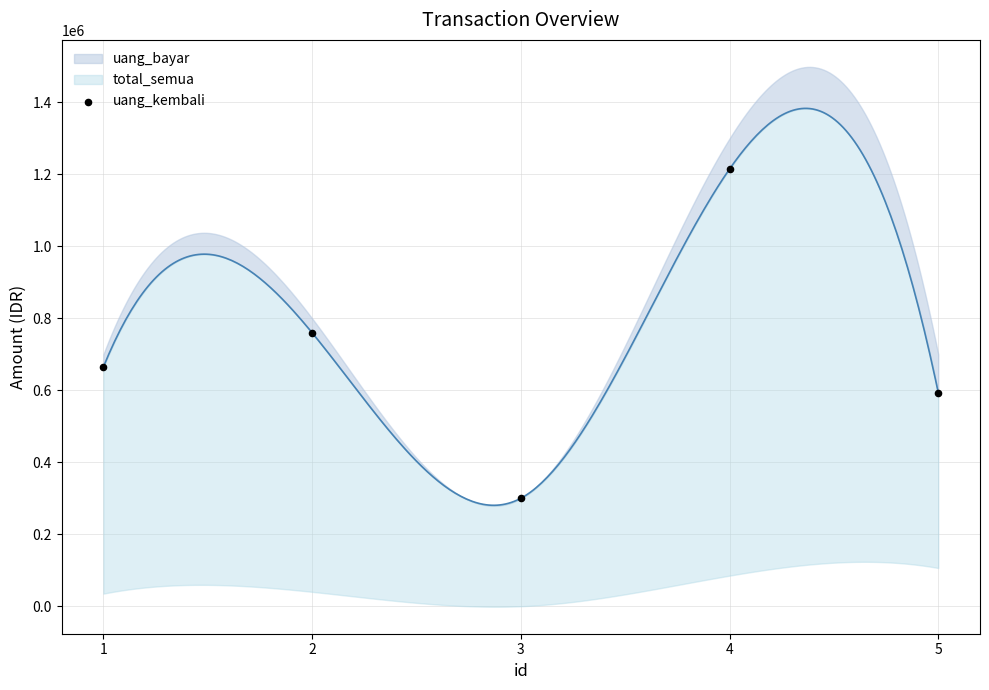

Which has a higher value, 5 or 1?

1